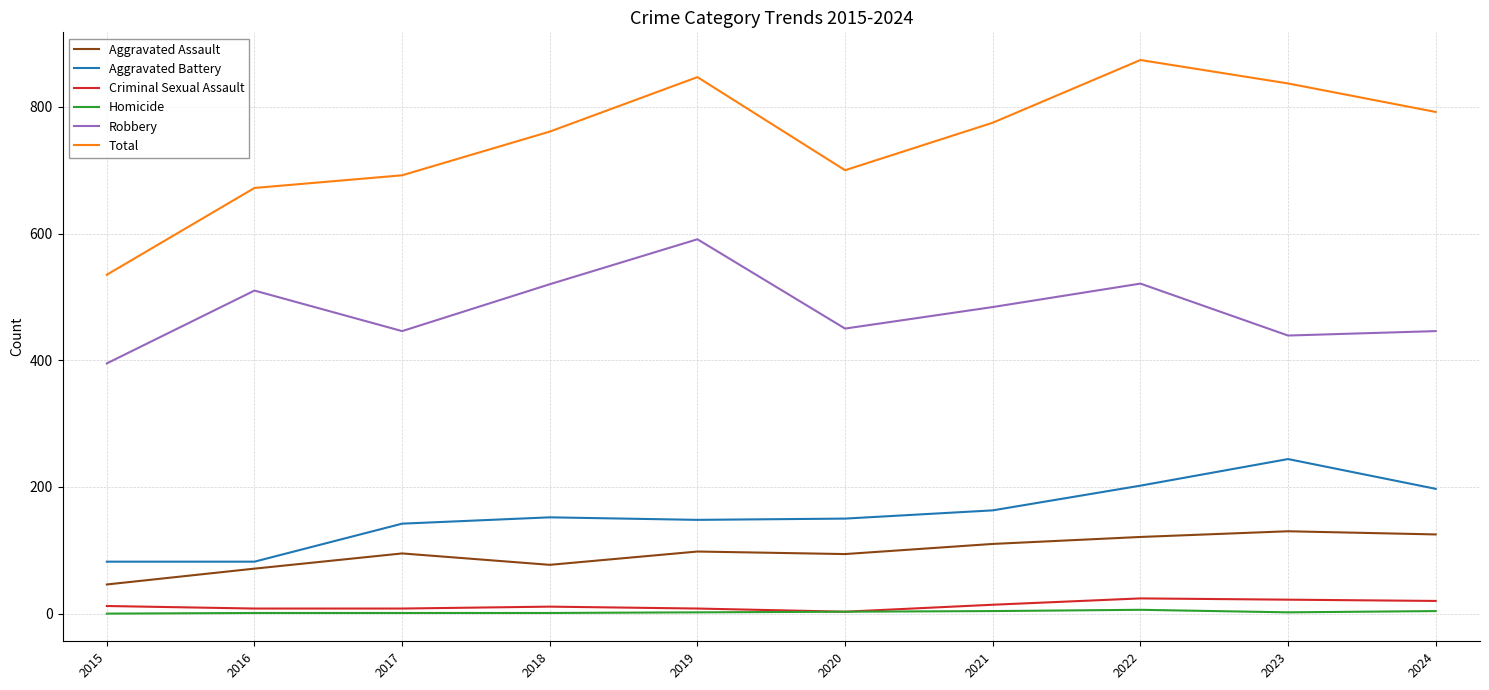

List the series in order of their peak value, lowest first.

Homicide, Criminal Sexual Assault, Aggravated Assault, Aggravated Battery, Robbery, Total